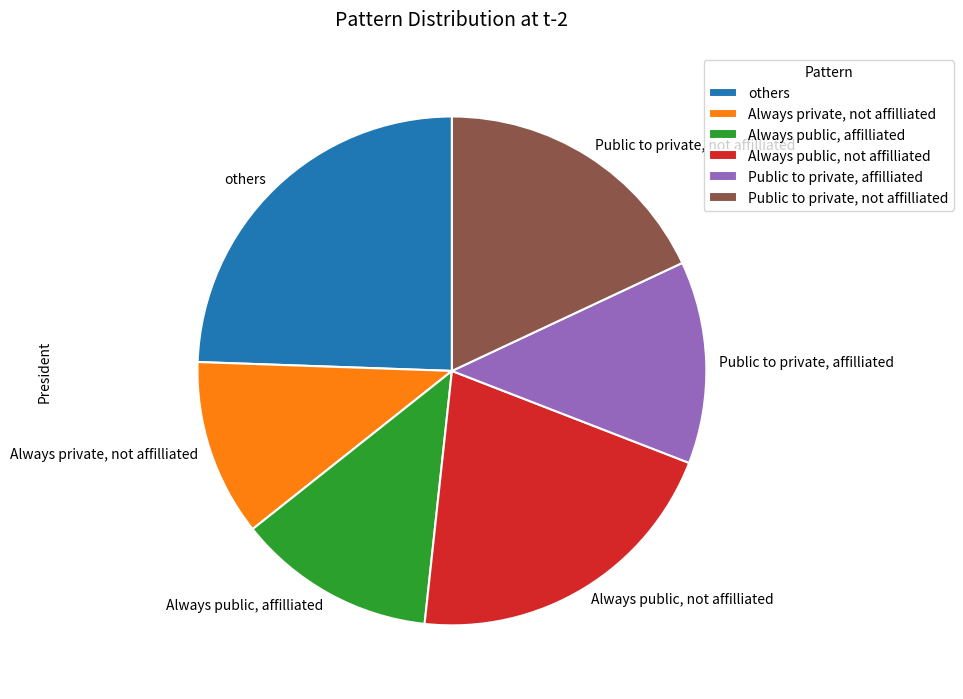

Is the sum of Always private, not affilliated and Public to private, affilliated greater than half?

No